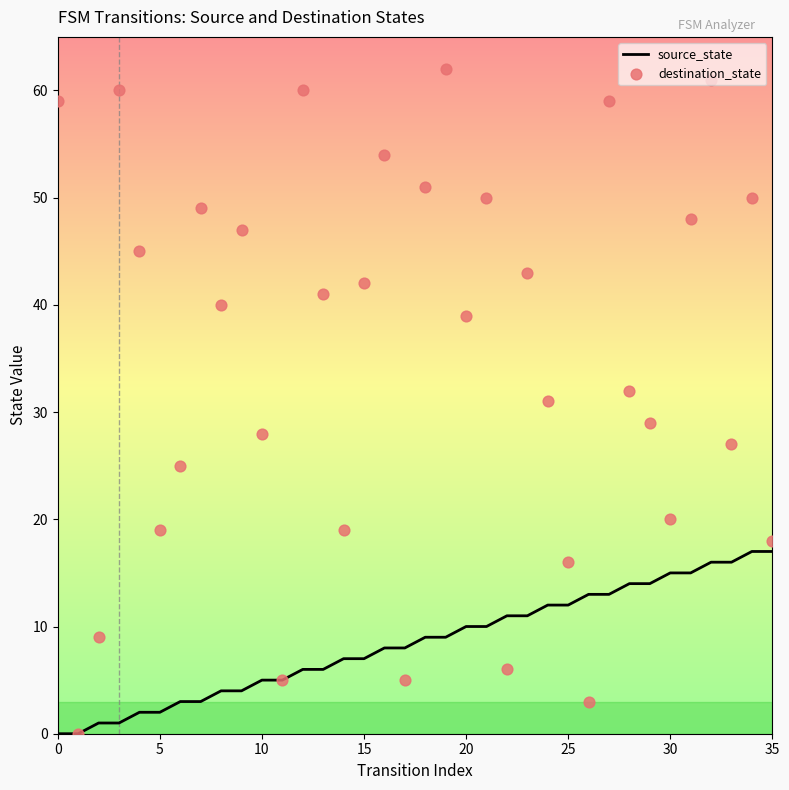

Which series reaches the maximum Y coordinate?

destination_state